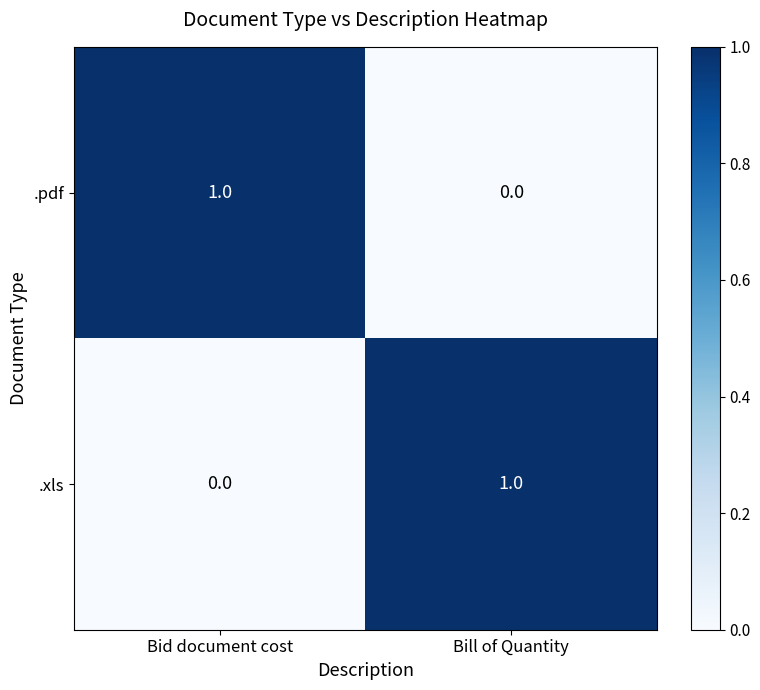

What is the total value across all series at Bill of Quantity?

1